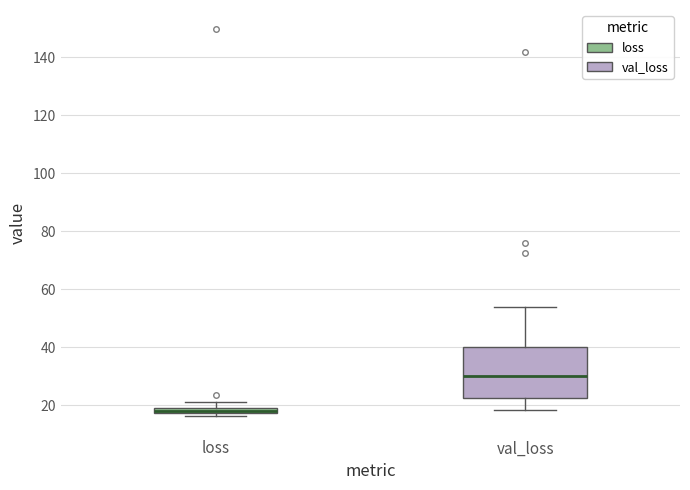

Which box is the tallest, from its lower edge to its upper edge?

val_loss